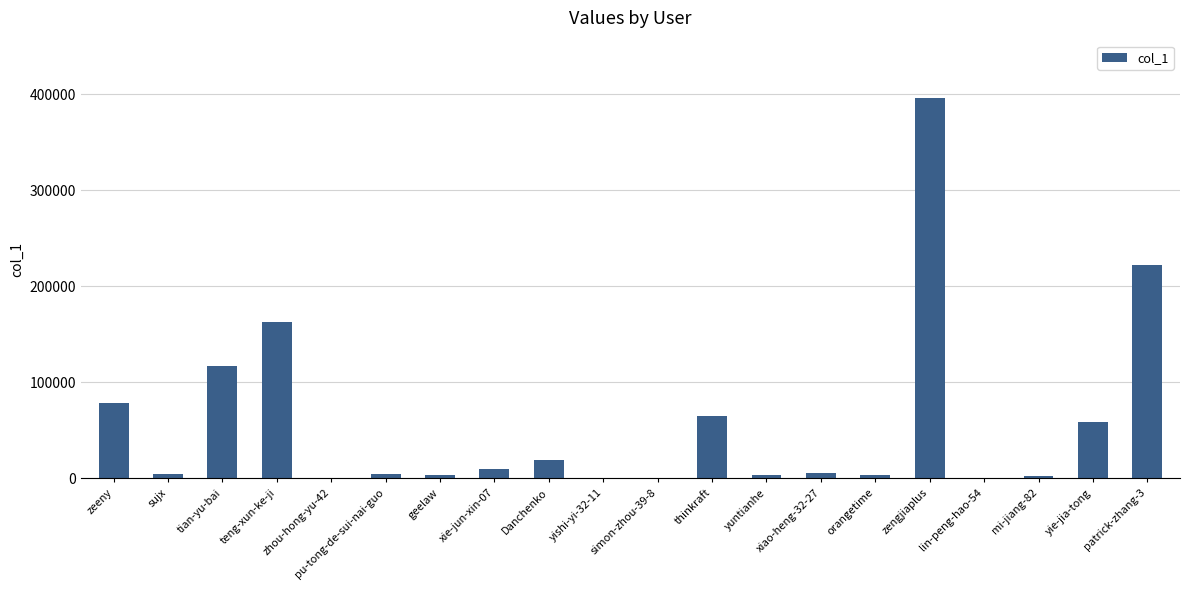

The chart shows a value of 2882 at mi-jiang-82. True or false?

True